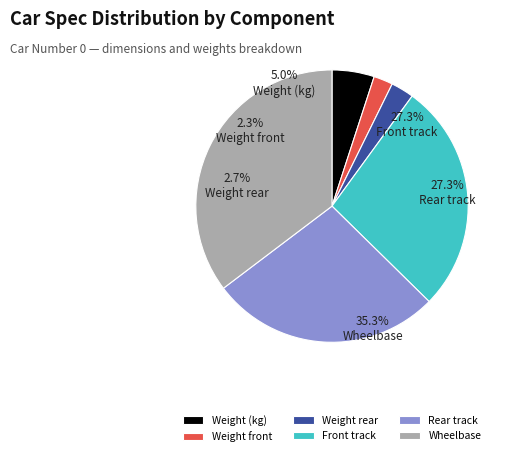

Which has a higher value, Front track or Wheelbase?

Wheelbase